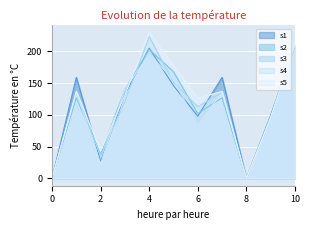

True or false: s4 and s3 intersect in this chart.

True